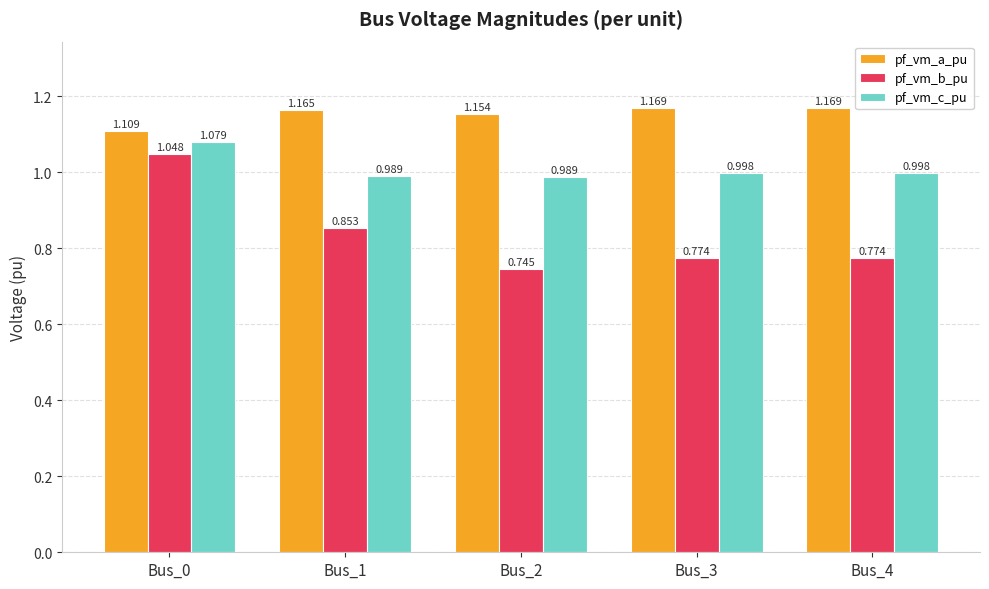

What is the difference between the pf_vm_a_pu values at Bus_0 and Bus_4?

0.1